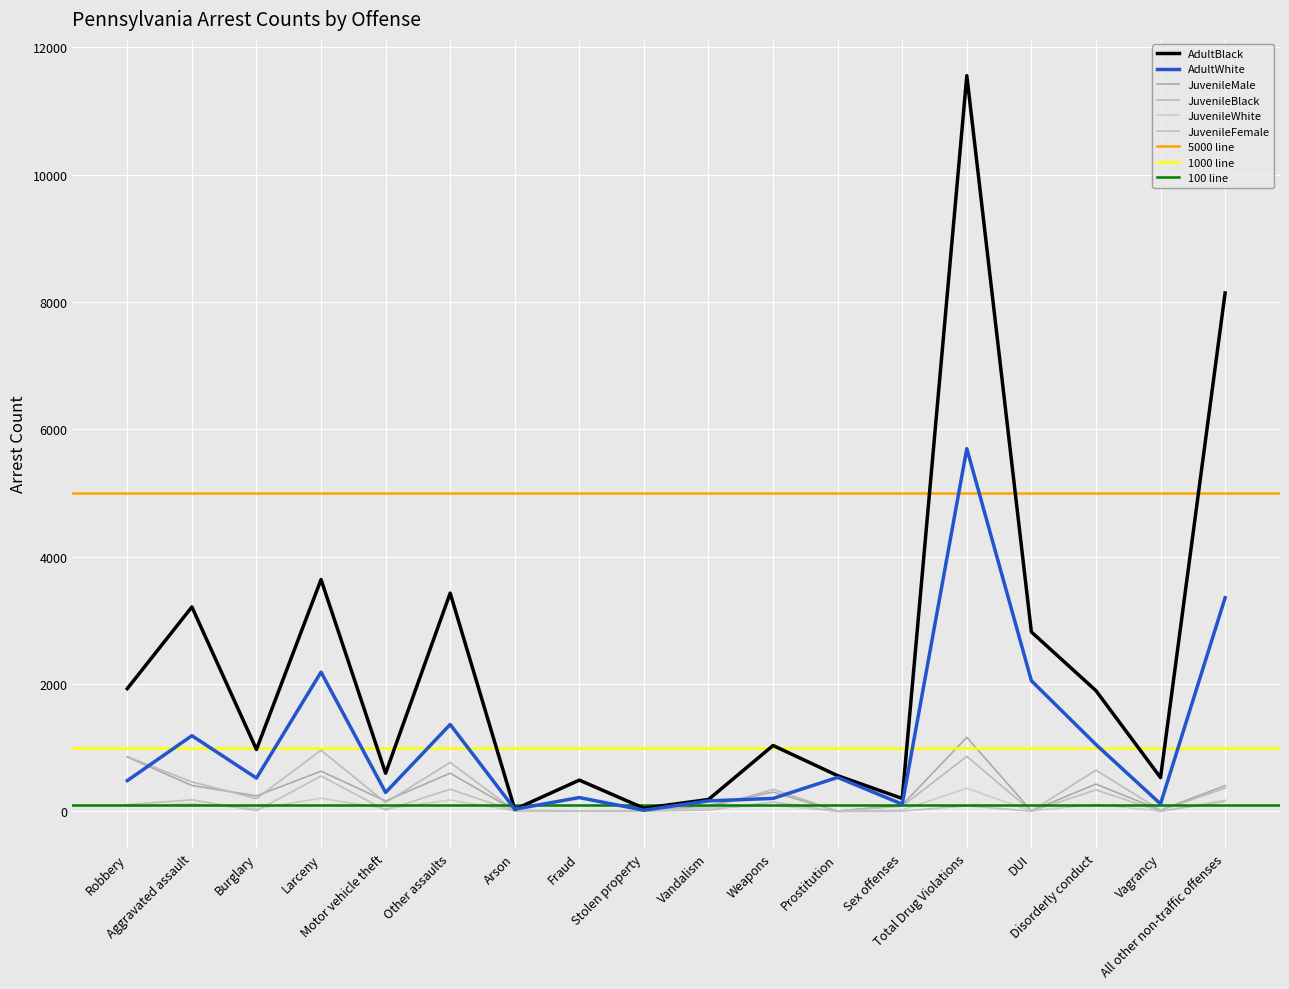

Between Larceny and All other non-traffic offenses, which series saw the biggest shift?

AdultBlack